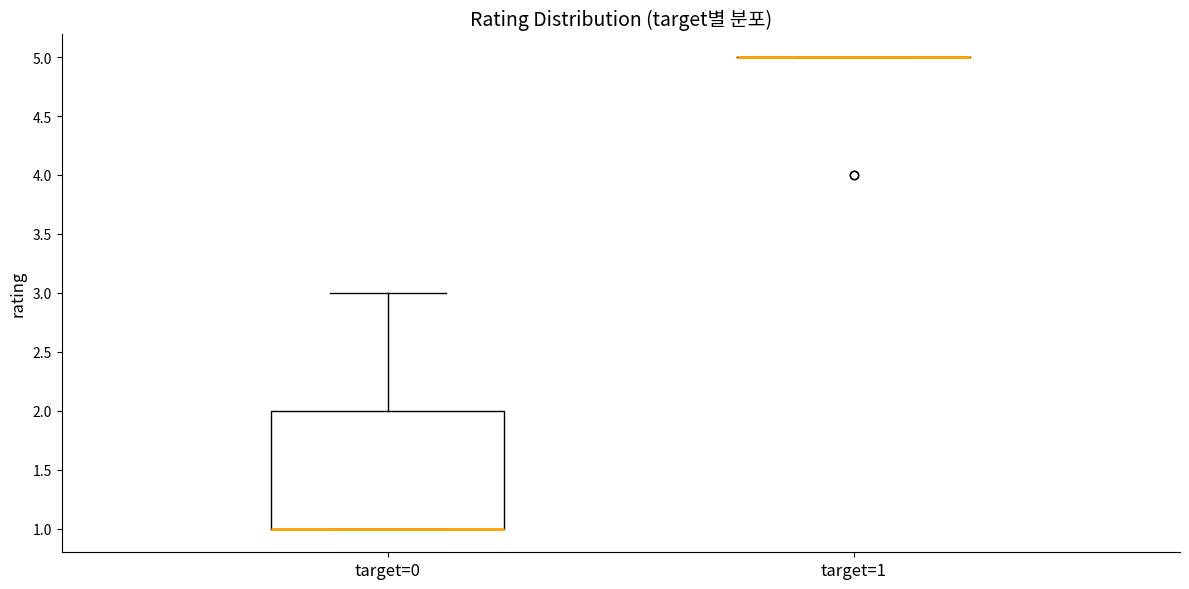

Reading left to right, read every box against the y-axis: the position of its median line, the range the box covers, and the ends of its whiskers. The values are not printed on the chart, so give them approximately, as read against the axis.

target=0: median 1 (drawn on the box's lower edge), box 1 to 2, whiskers 1 to 3
target=1: box collapsed to a line at 5, whiskers 5 to 5